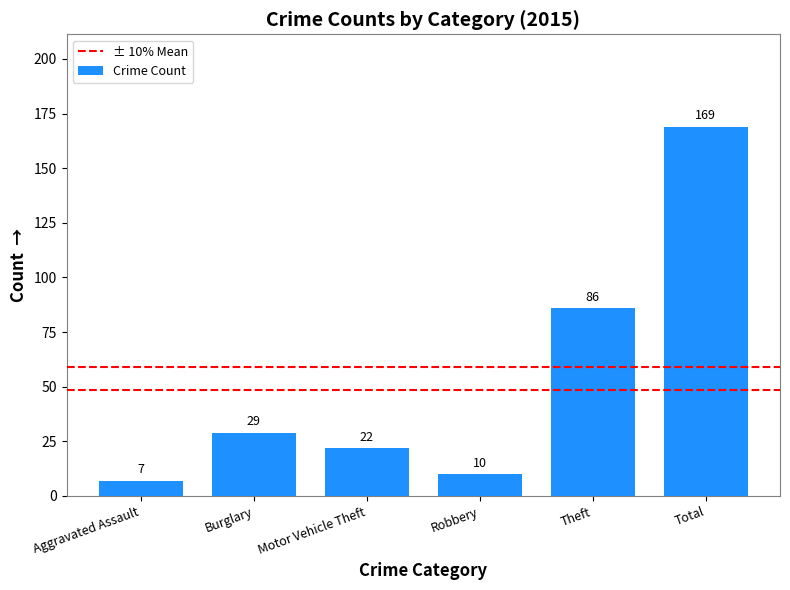

What is the difference between the maximum and minimum values?

162